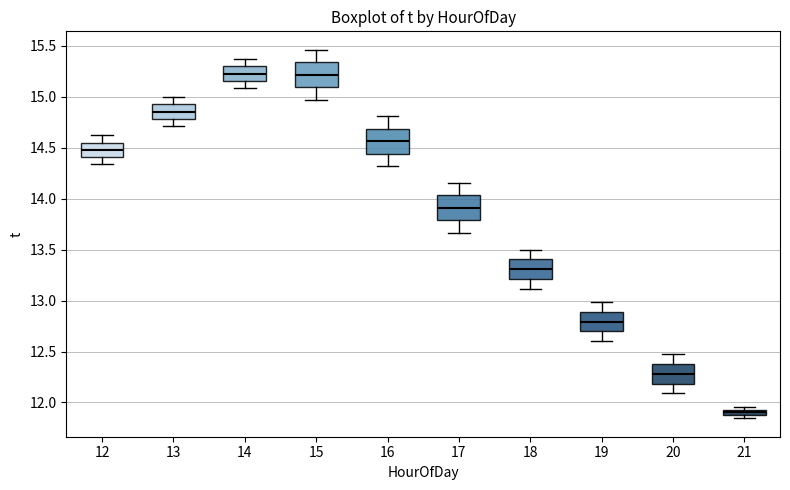

Which box has the lowest median line?

21